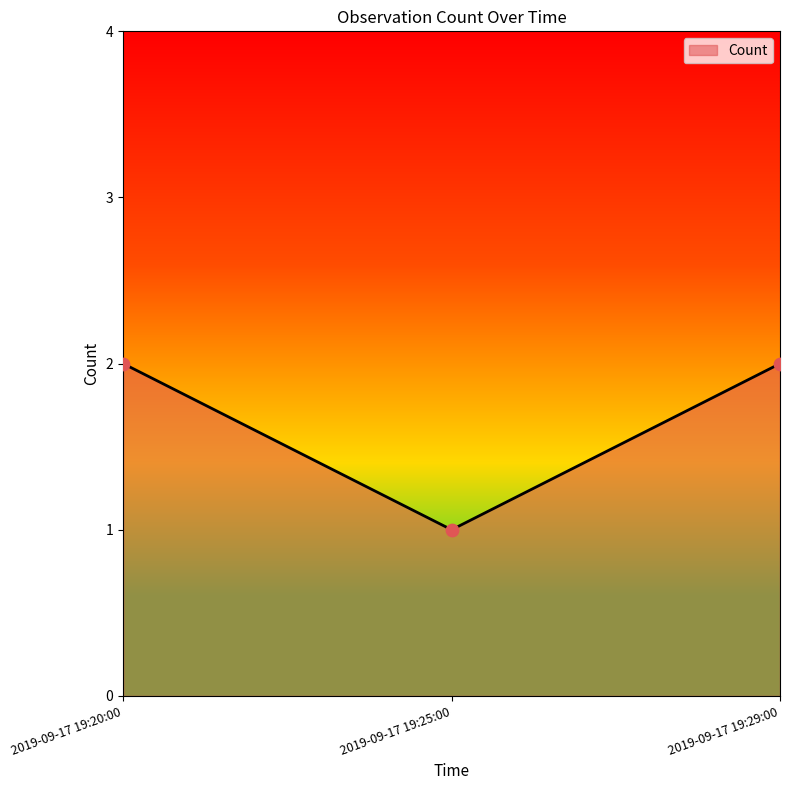

Between 2019-09-17 19:25:00 and 2019-09-17 19:20:00, which is larger?

2019-09-17 19:20:00